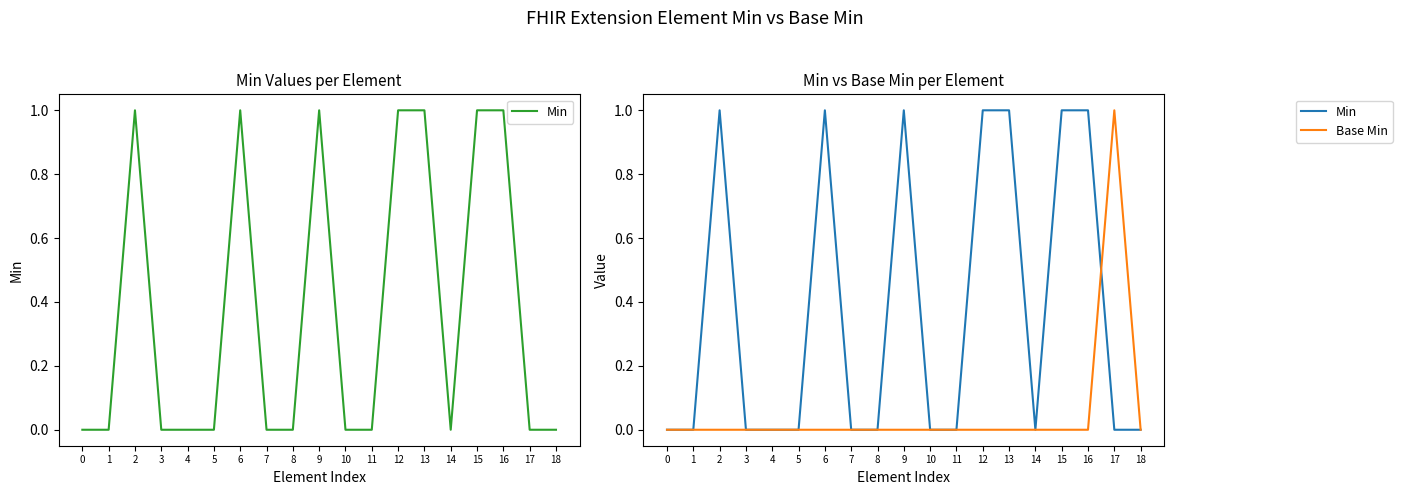

How many values in Min are above zero?

7